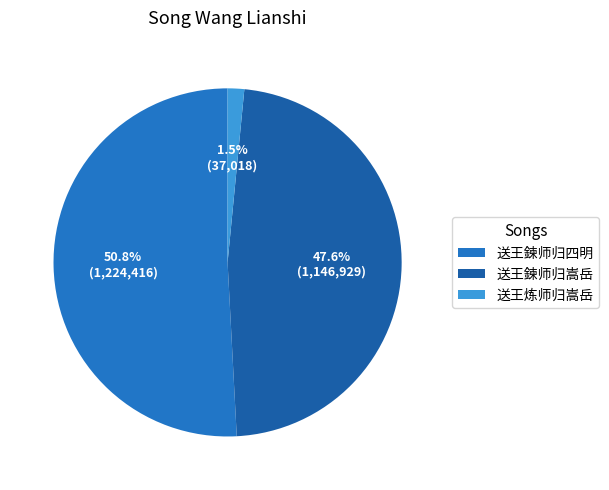

Do 送王炼师归嵩岳 and 送王鍊师归嵩岳 together represent more than half of the pie?

No